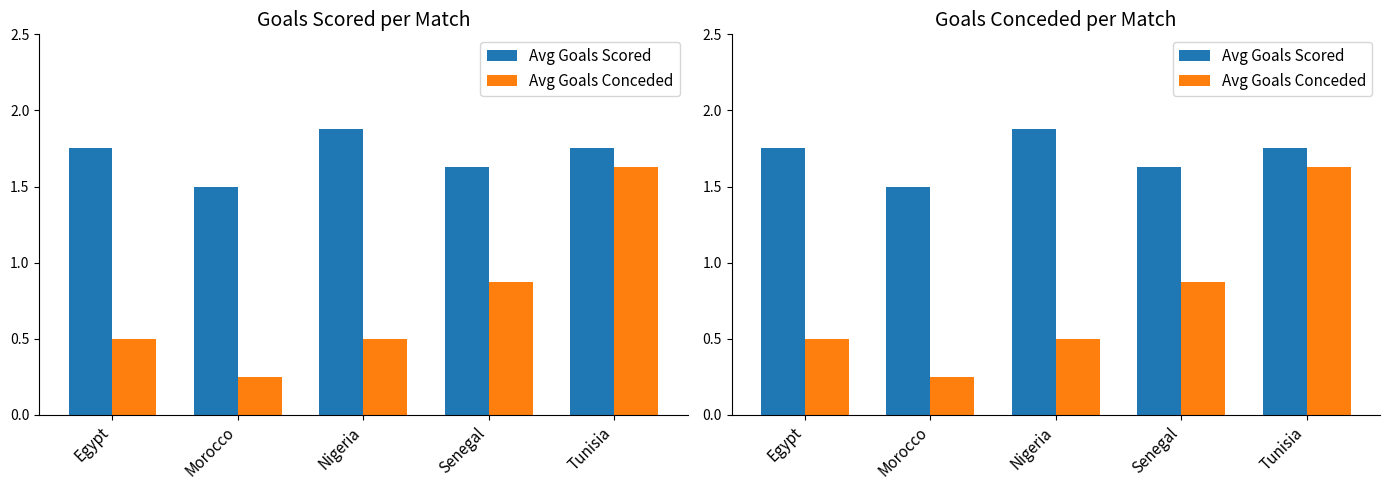

Does the chart contain stacked bars?

No